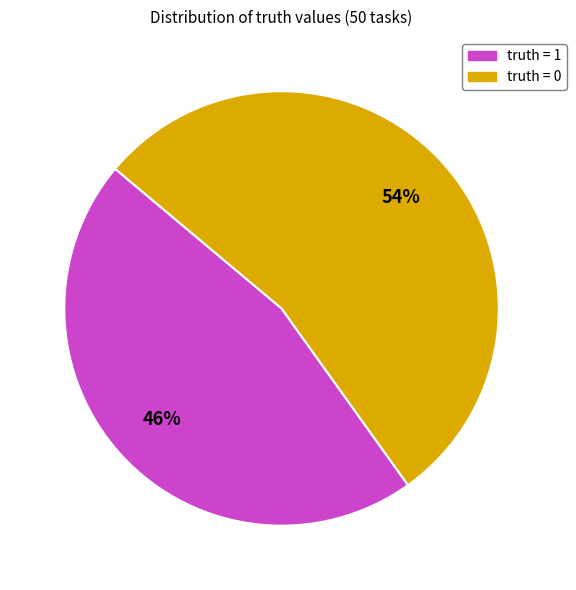

To the nearest percent, what is the combined percentage of truth = 1 and truth = 0?

100%